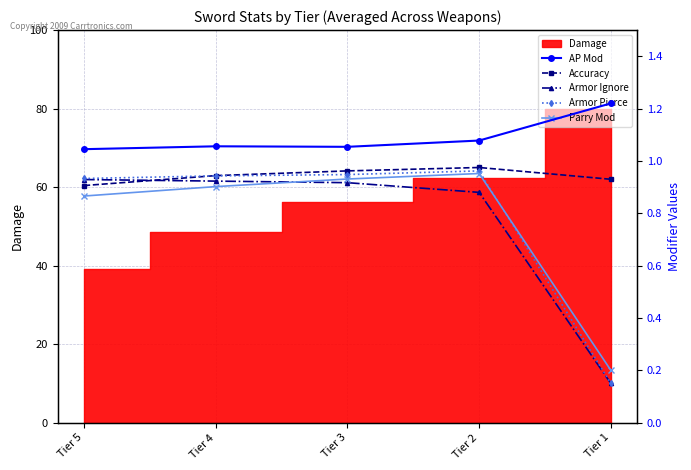

True or false: Accuracy has more than 0 points higher than both neighbors.

True